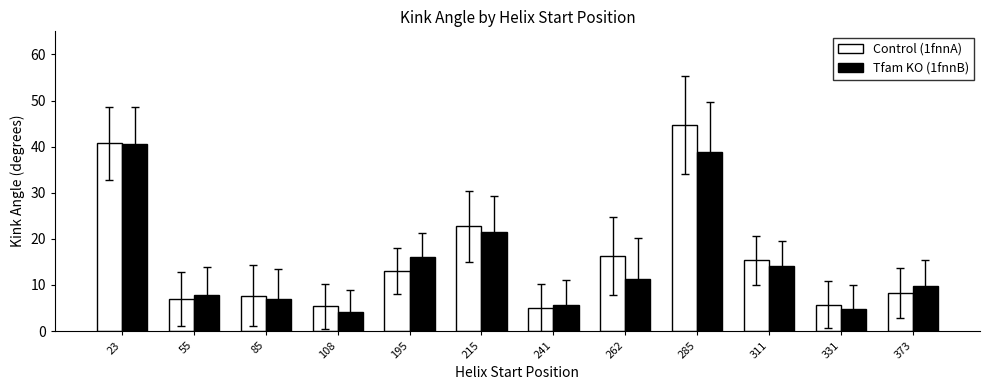

Which series has the widest spread of values?

Control (1fnnA)